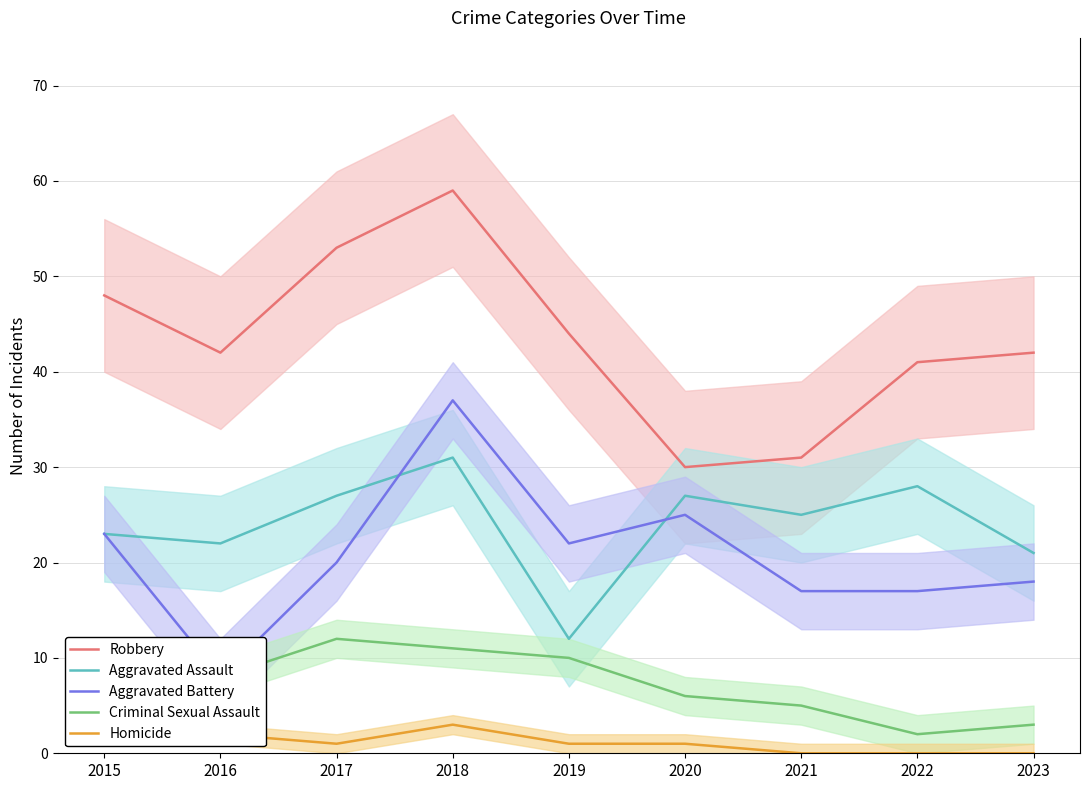

True or false: Robbery has more than 1 points higher than both neighbors.

False